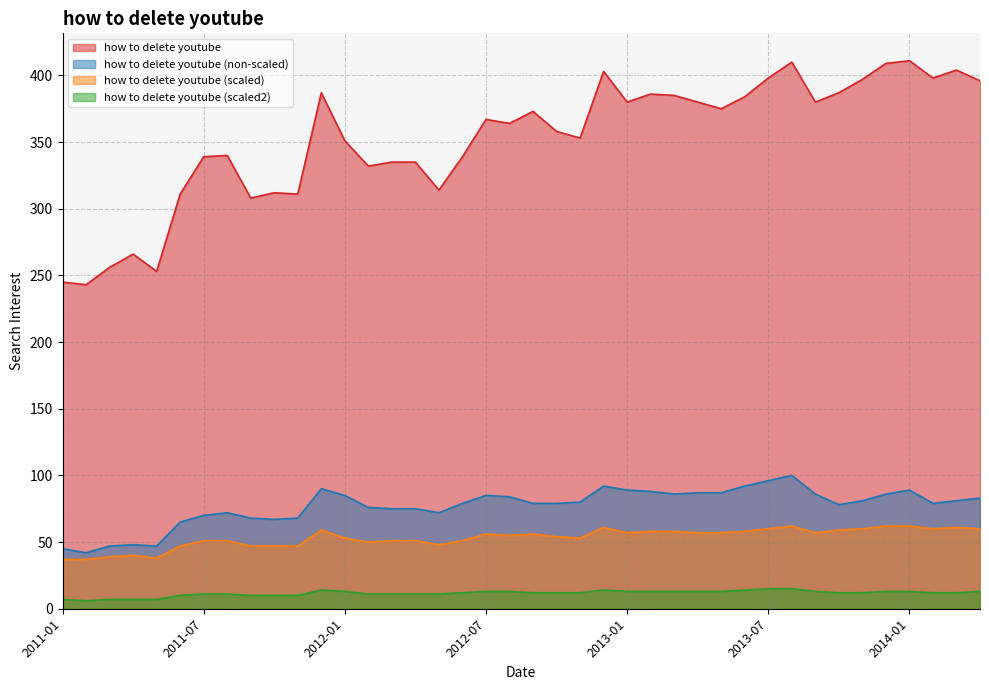

At which label does how to delete youtube (scaled) reach its minimum?

2011-01